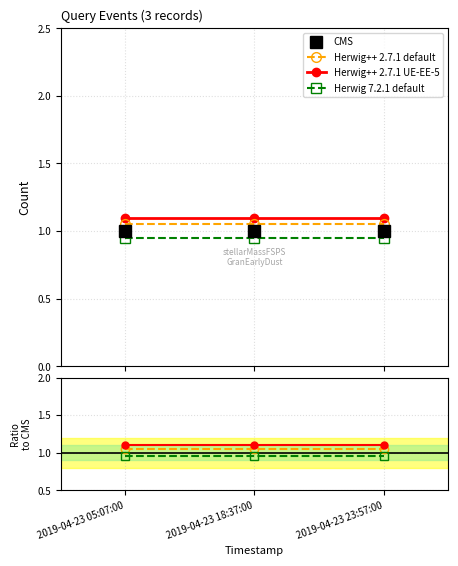

What position from the left is 2019-04-23 23:57:00?

3